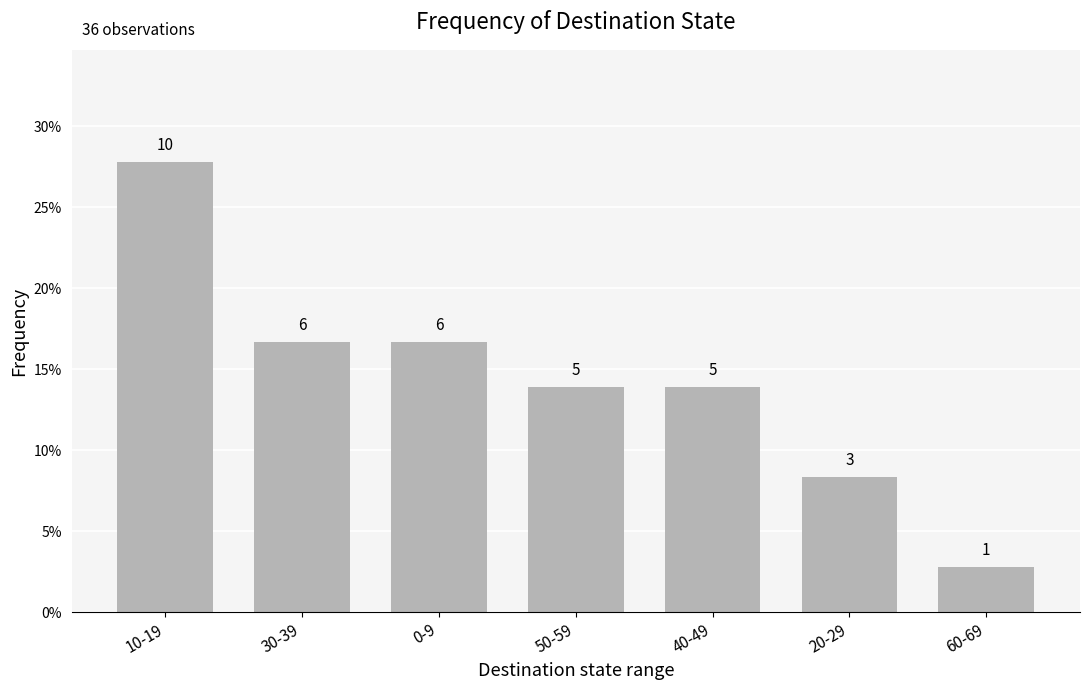

Where is the data nearest to the value 0?

60-69